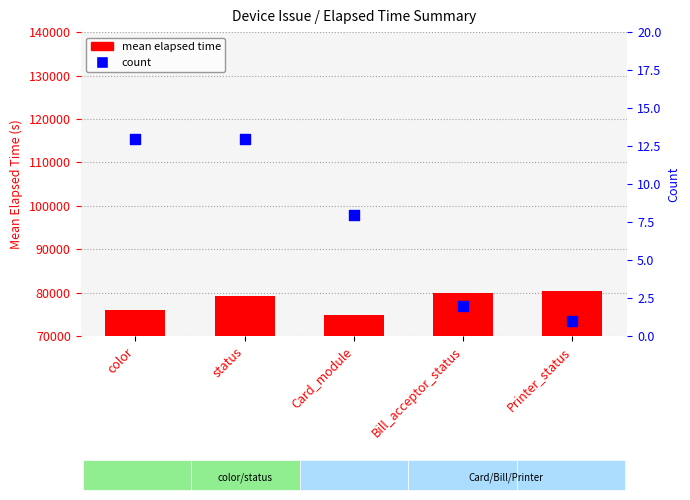

Which series contains the lowest Y value?

count